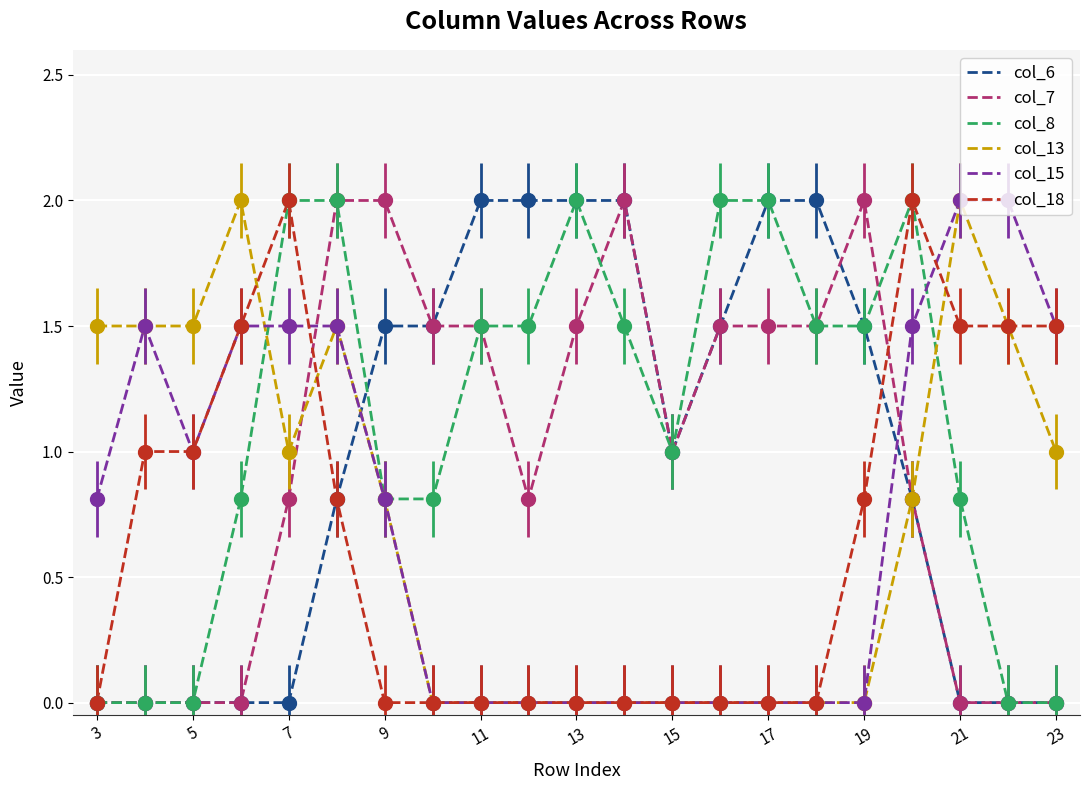

Which series ends up on top after the final intersection of col_6 and col_15?

col_15